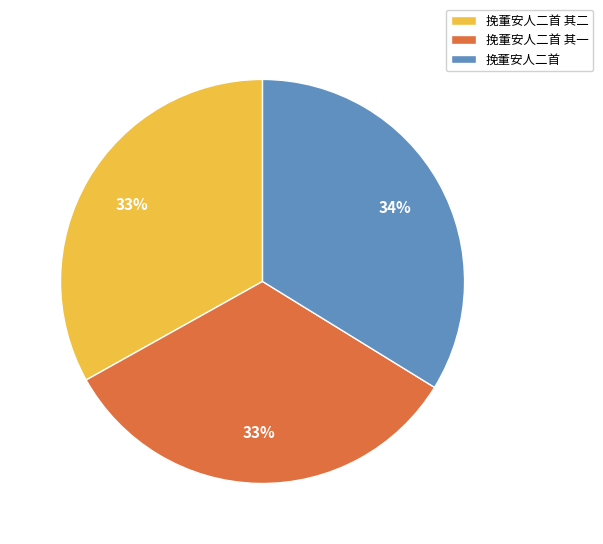

Count the number of slices in the pie.

3